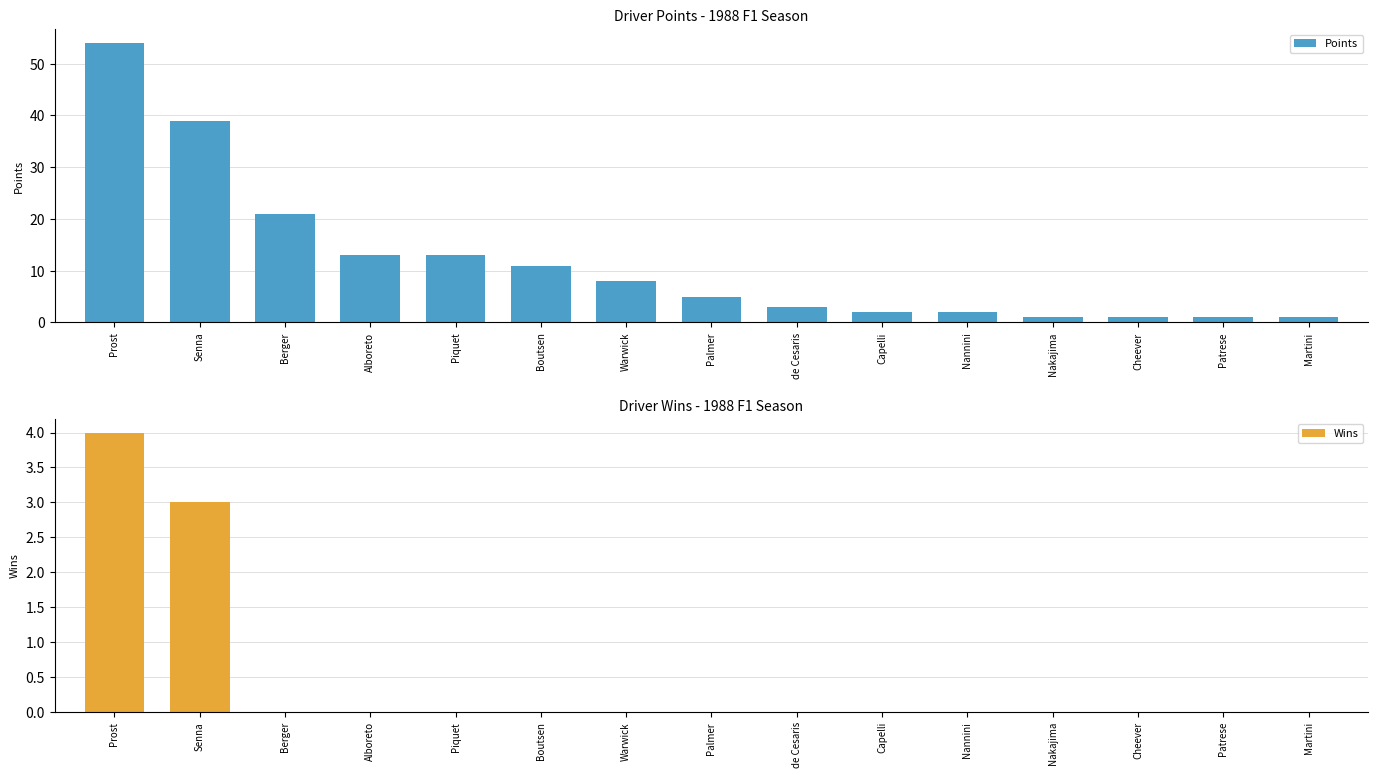

What position from the left is Alboreto?

4